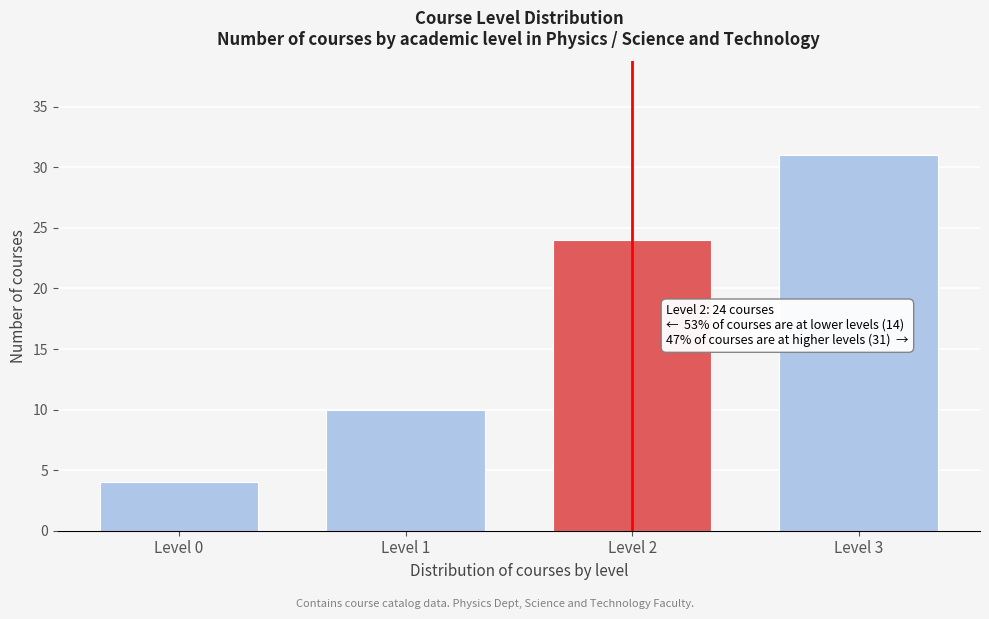

Reading left to right, transcribe all the data shown in this chart.

Level 0=4	Level 1=10	Level 2=24	Level 3=31